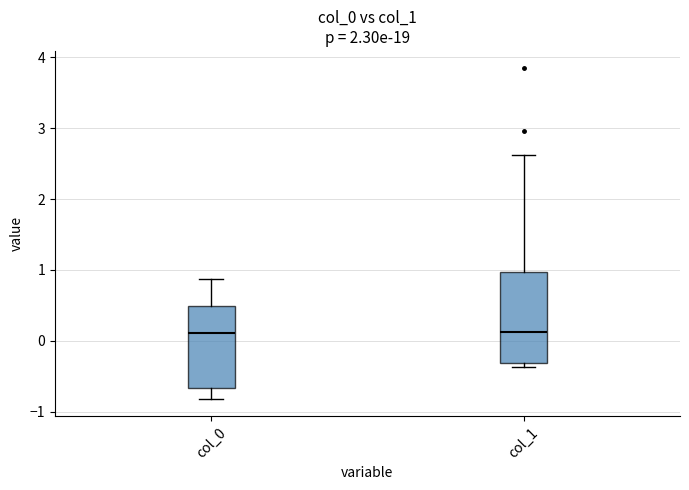

Reading left to right, transcribe this box plot: for each box, give where its median line is, the range the box spans, and where its two whiskers end, as read against the y-axis. The values are not printed on the chart, so give them approximately, as read against the axis.

col_0: median 0.1, box -0.7 to 0.5, whiskers -0.8 to 0.9
col_1: median 0.1, box -0.3 to 1.0, whiskers -0.4 to 2.6